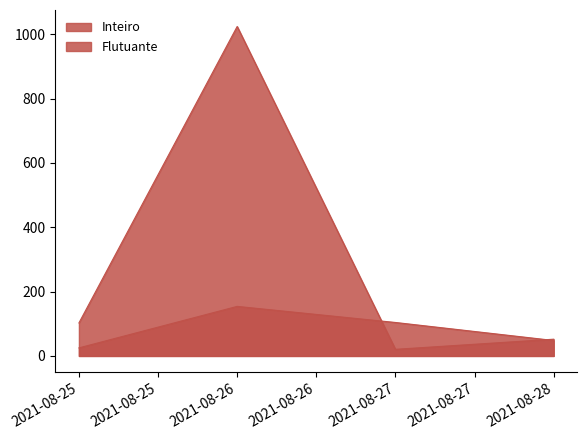

At which category is the sum across all series the highest?

2021-08-26